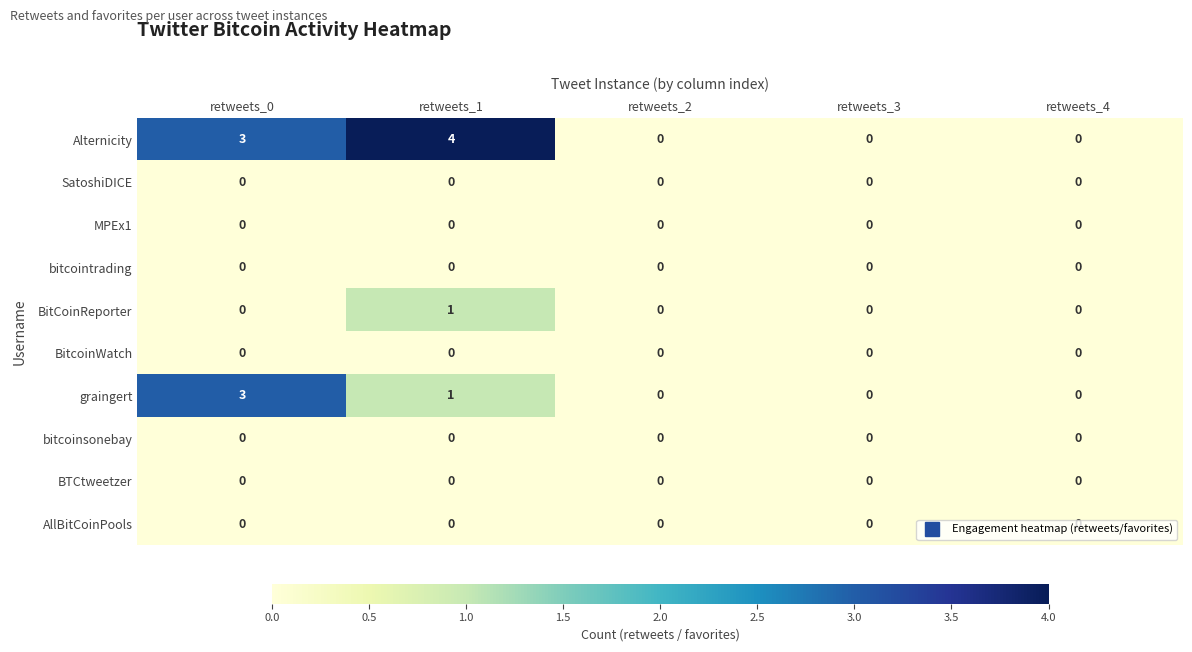

The value of bitcoinsonebay at retweets_1 is 0. True or false?

True